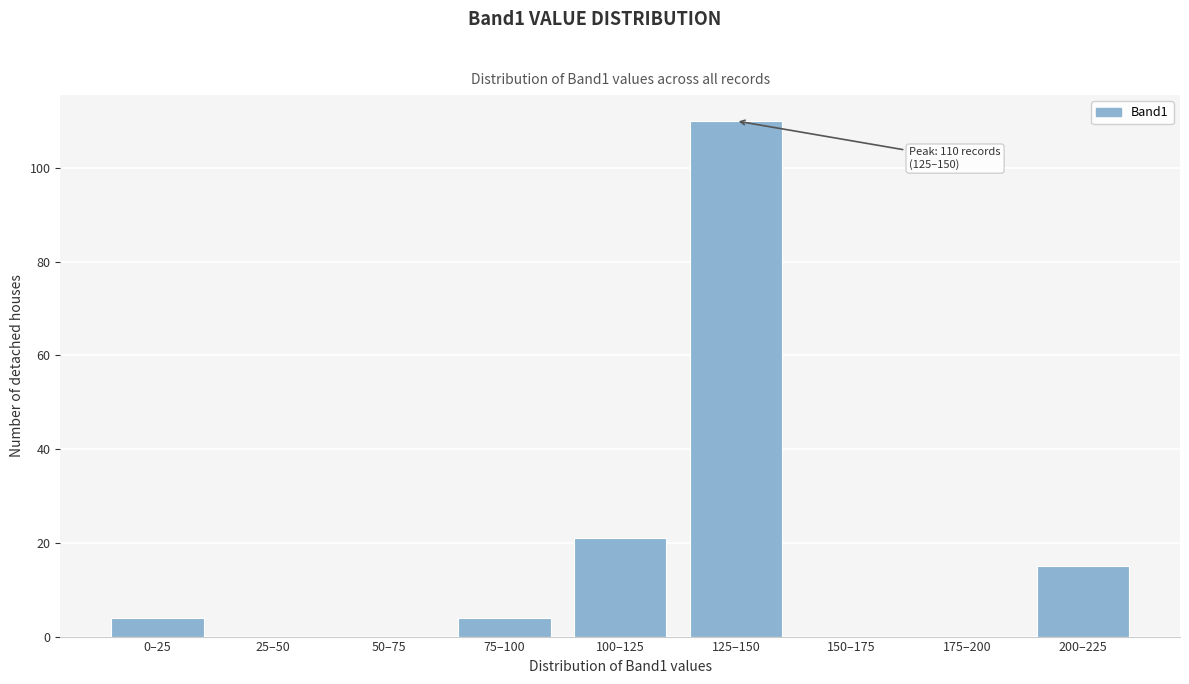

Reading left to right, extract all data points from this chart.

0–25=4	25–50=0	50–75=0	75–100=4	100–125=21	125–150=110	150–175=0	175–200=0	200–225=15